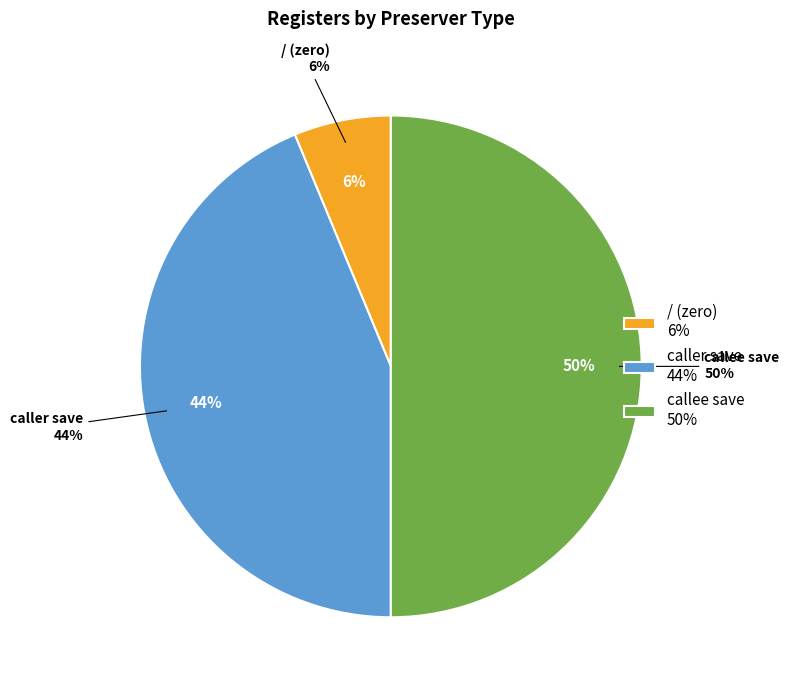

How much of the chart is everything except callee save?

50.0%